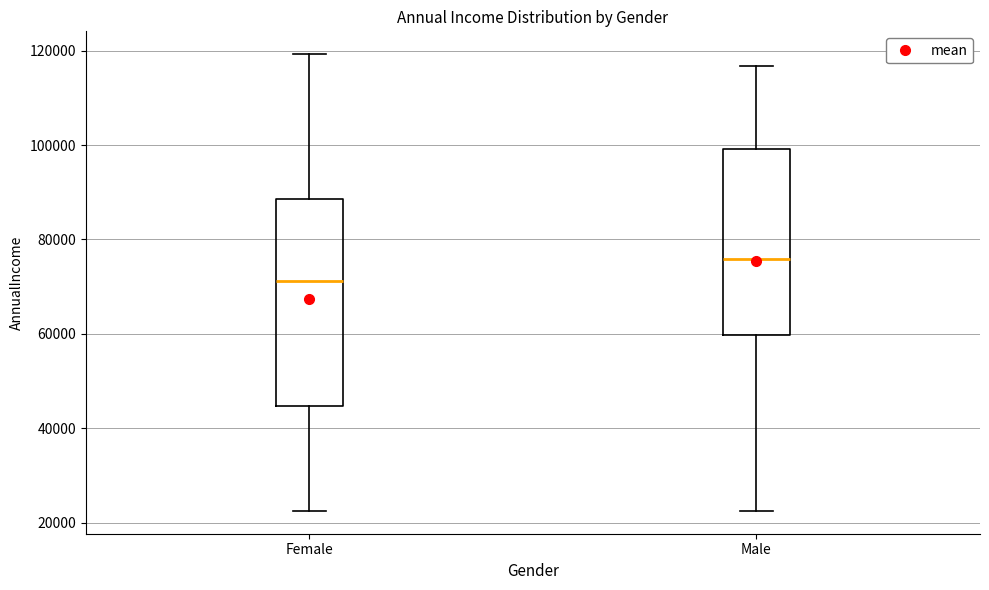

Which box's median line is the lowest?

Female